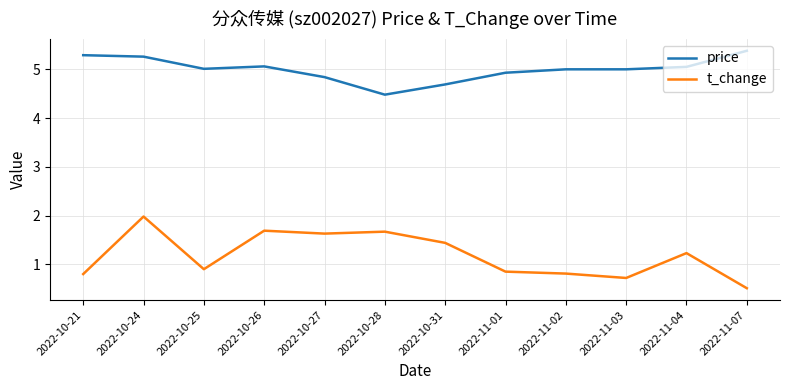

Rank the series at 2022-11-07 from lowest to highest value.

t_change, price